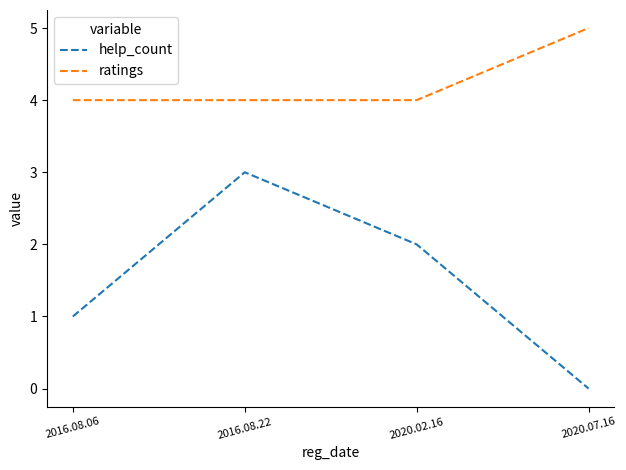

Count the help_count values in the range 1 to 3.

3